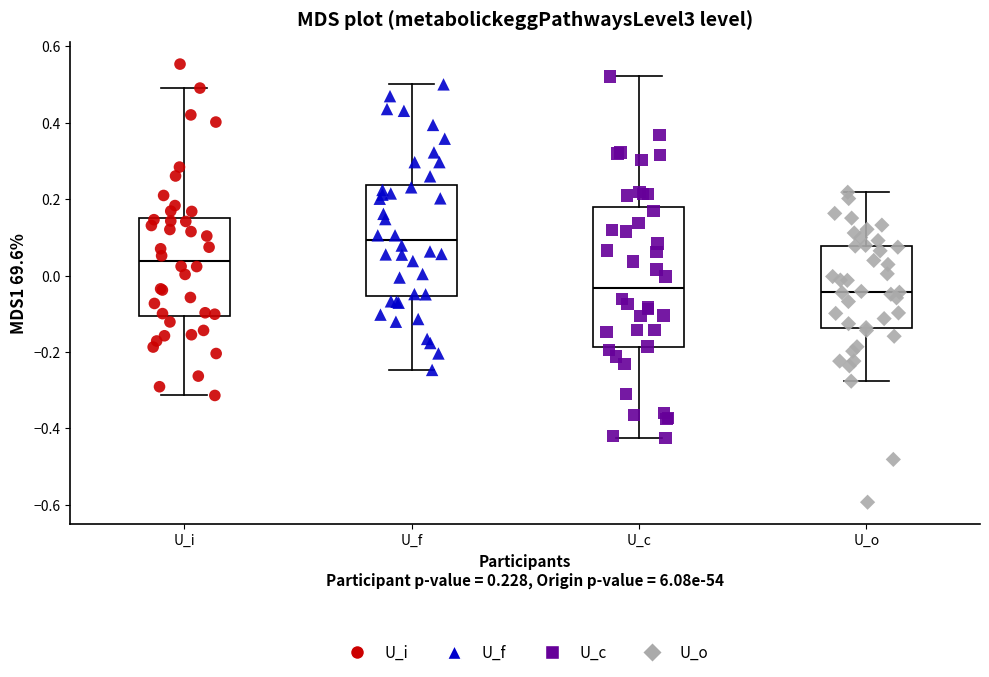

Reading left to right, transcribe this box plot: for each box, give where its median line is, the range the box spans, and where its two whiskers end, as read against the y-axis. The values are not printed on the chart, so give them approximately, as read against the axis.

U_i: median 0.04, box -0.10 to 0.16, whiskers -0.32 to 0.50
U_f: median 0.10, box -0.06 to 0.24, whiskers -0.24 to 0.50
U_c: median -0.04, box -0.18 to 0.18, whiskers -0.42 to 0.52
U_o: median -0.04, box -0.14 to 0.08, whiskers -0.28 to 0.22